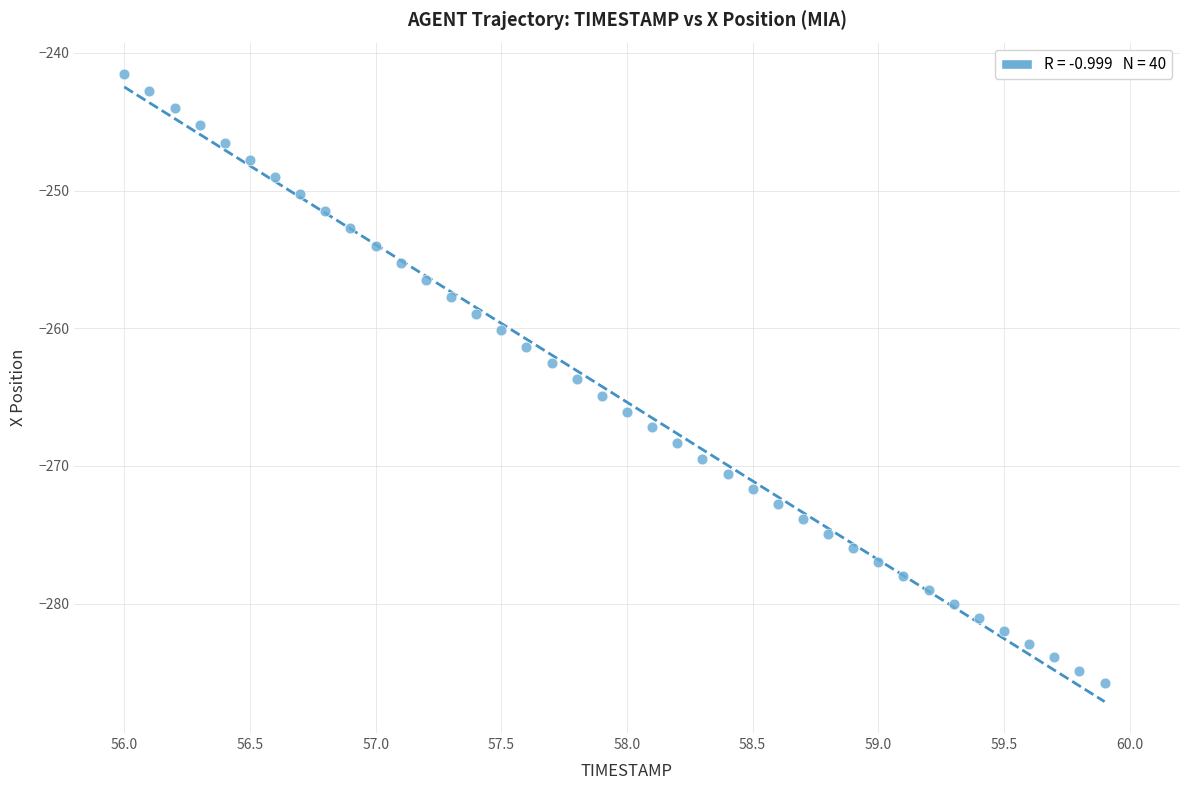

What is the range of Y values (max minus min)?

44.2